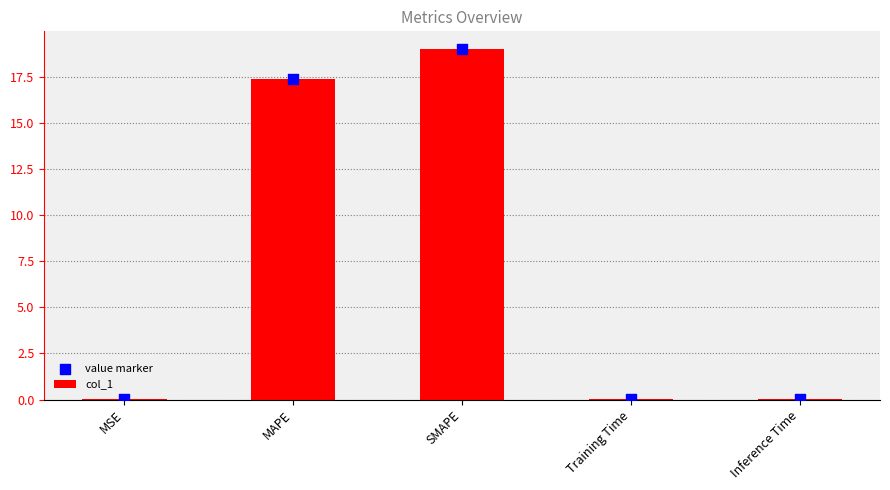

What is the total value across all series at SMAPE?

38.0